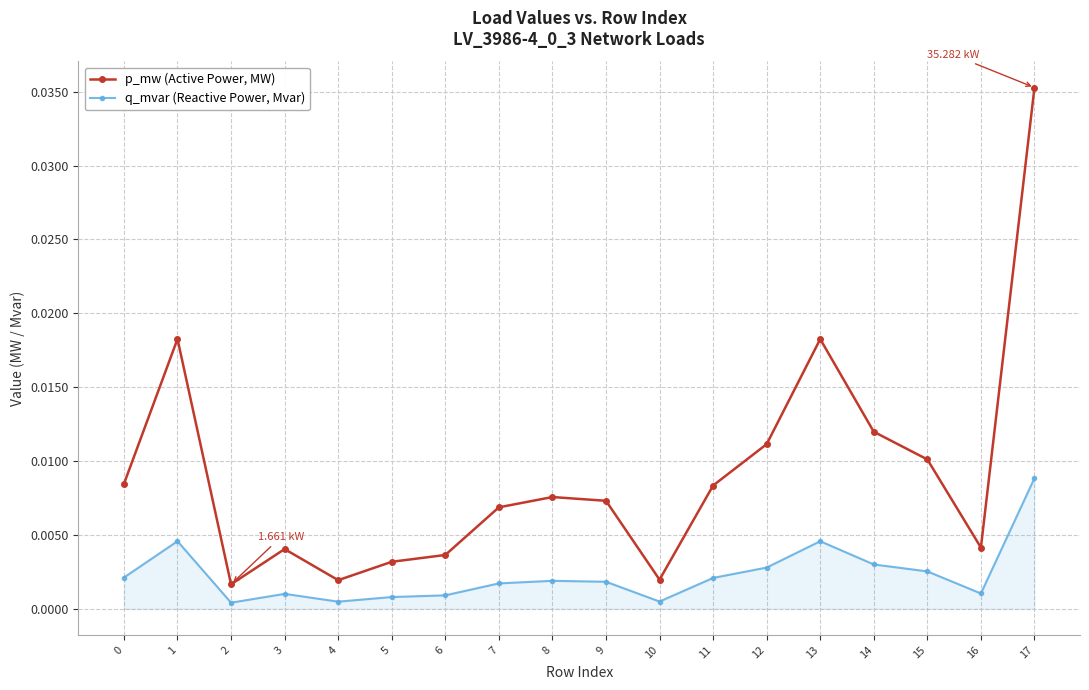

In p_mw (Active Power, MW), how many points are lower than both neighbors (excluding endpoints)?

4